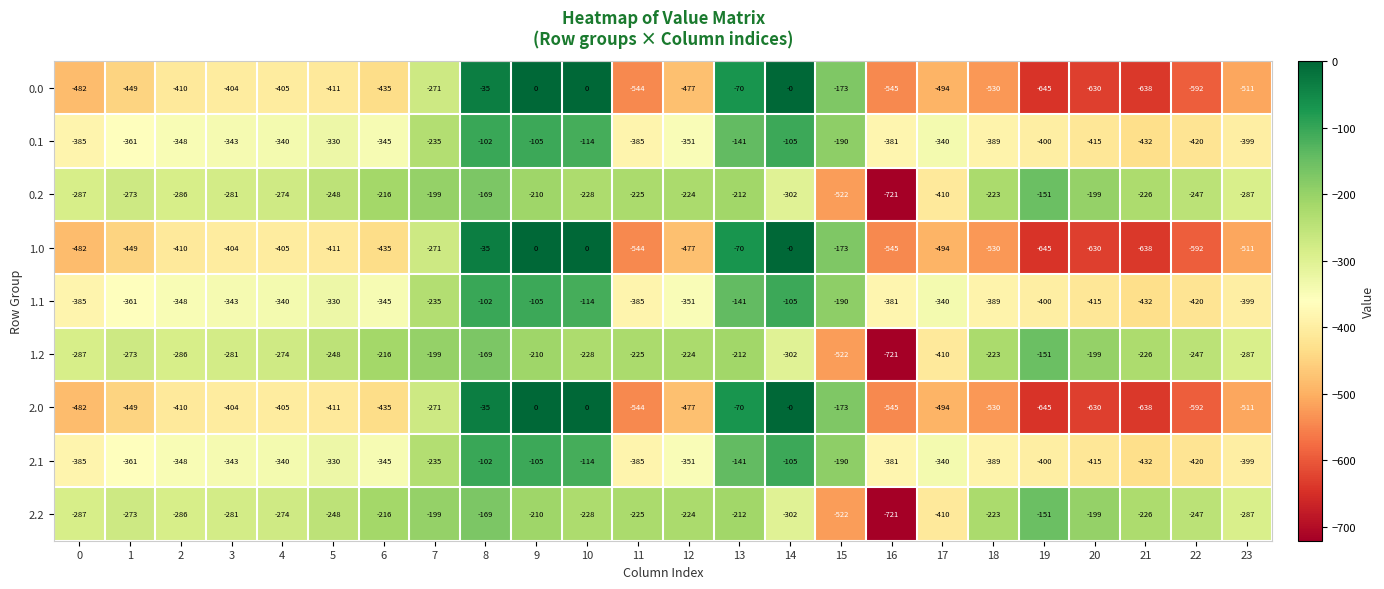

Which category has the lowest value in the 2.0 series?

19